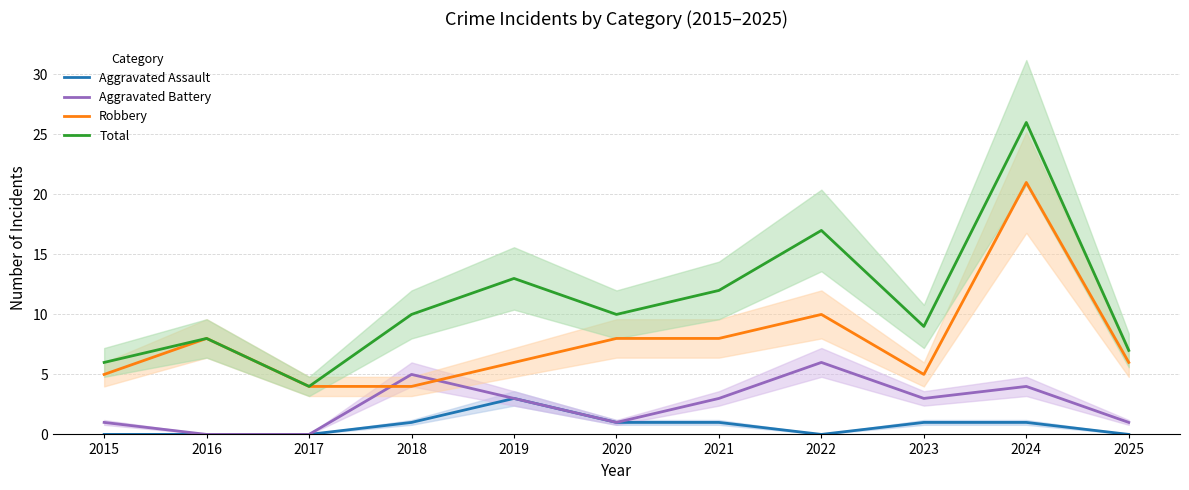

What is the value of the Robbery point at the 1st from the left?

5